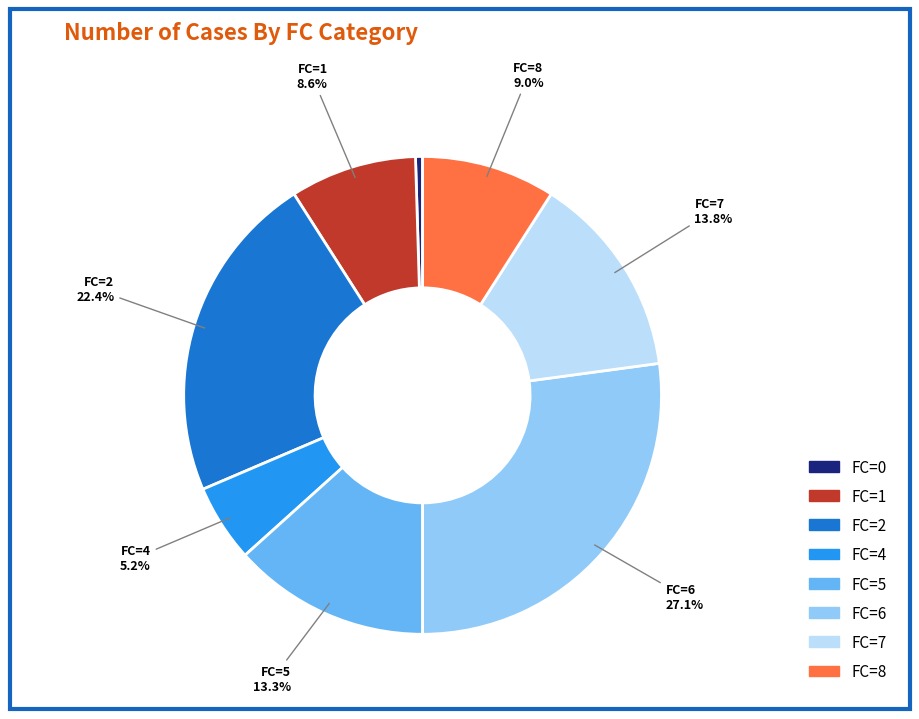

Does any single category account for the majority?

No